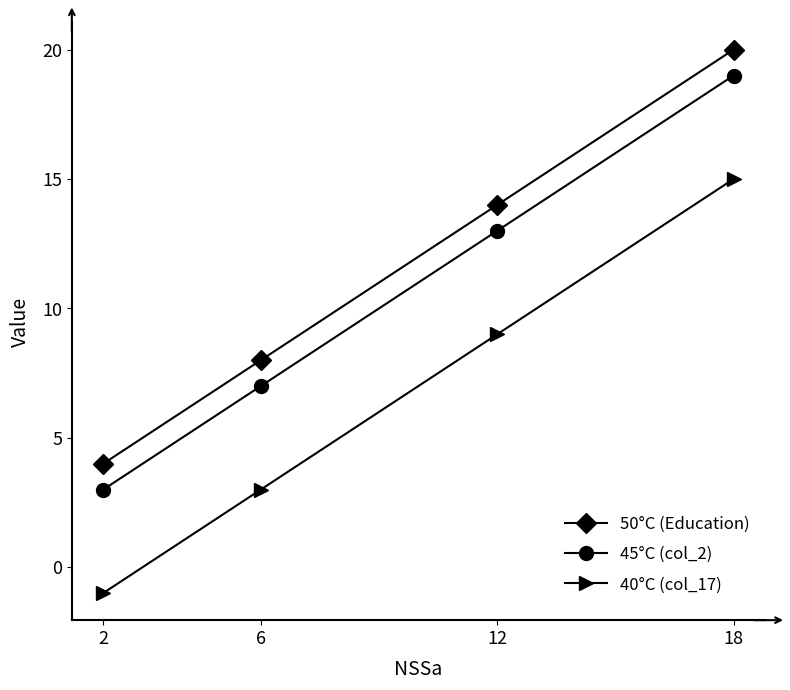

Rank the series by their average value, from highest to lowest.

50°C (Education), 45°C (col_2), 40°C (col_17)